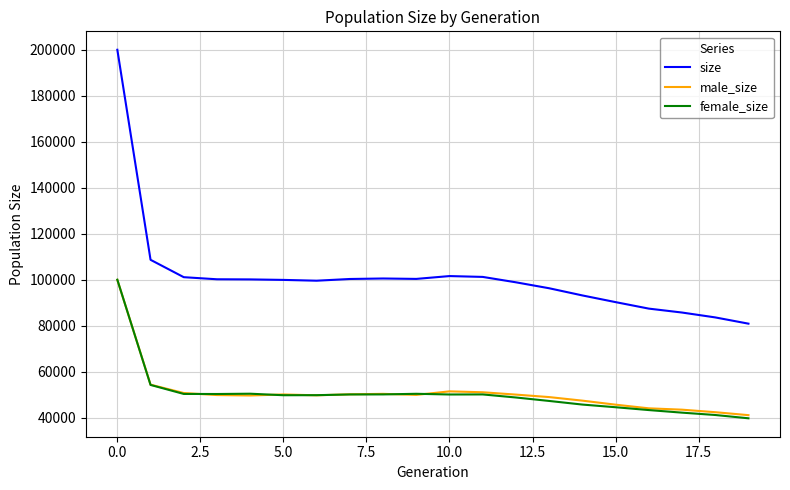

Which series has the widest spread of values?

size